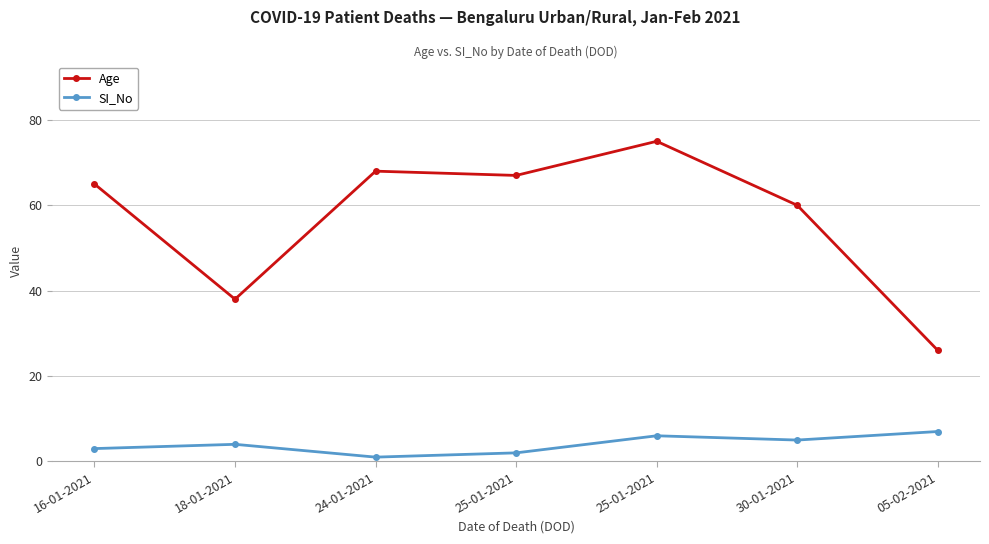

Which series has the widest spread of values?

Age